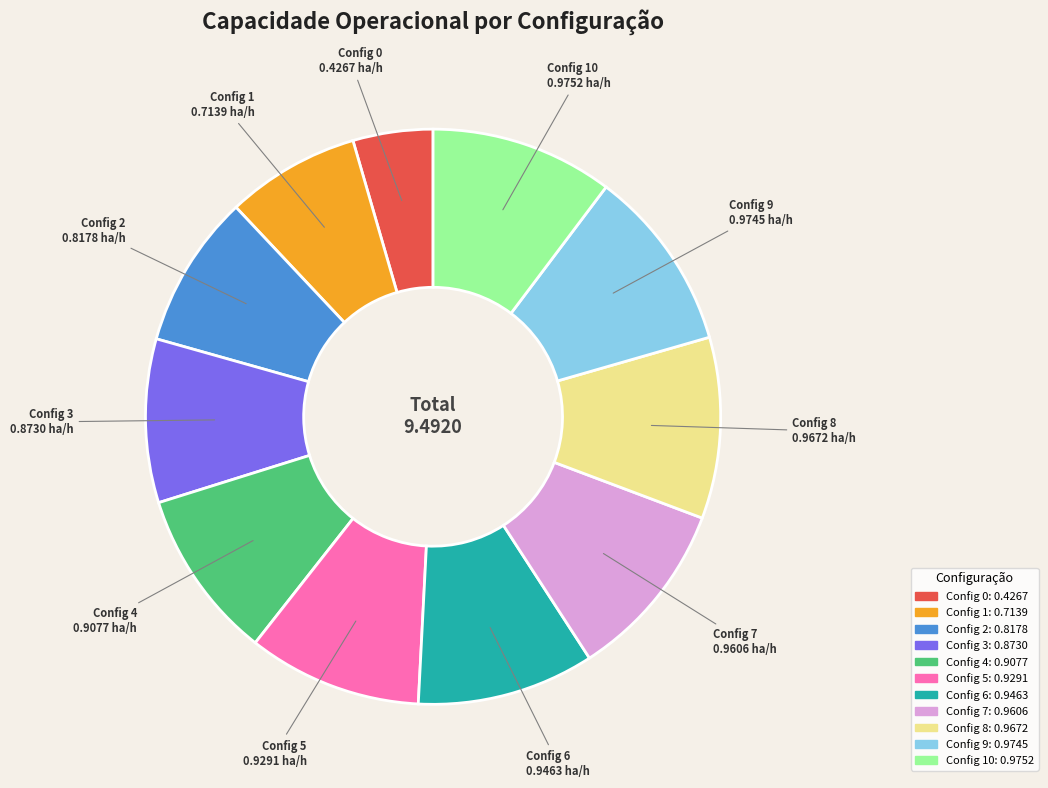

Is there any slice that represents more than half of the pie?

No